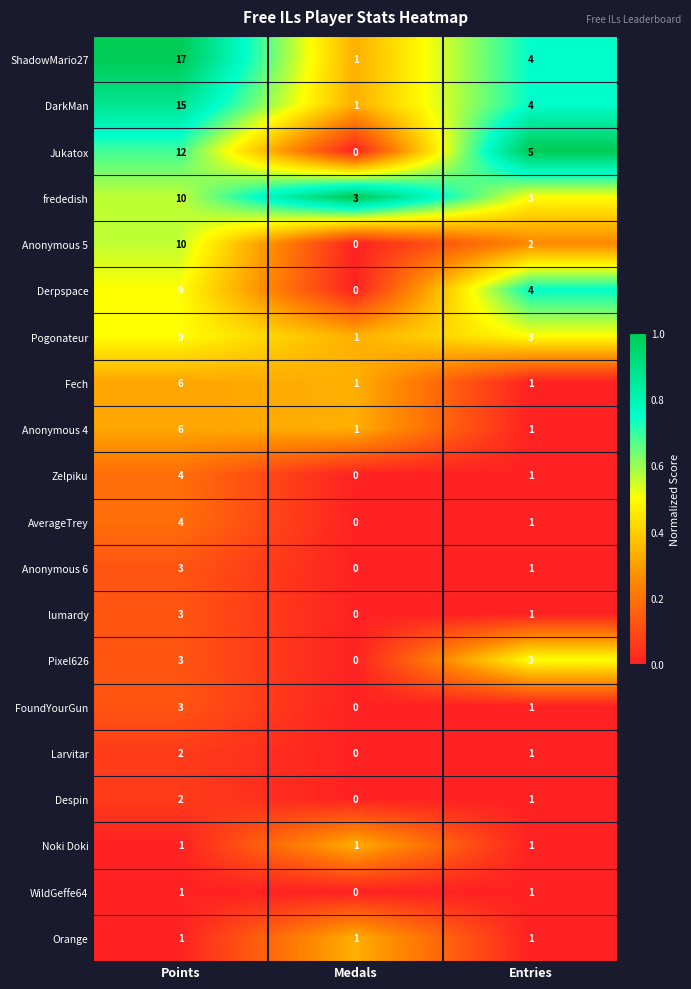

Count the number of data series in this chart.

20